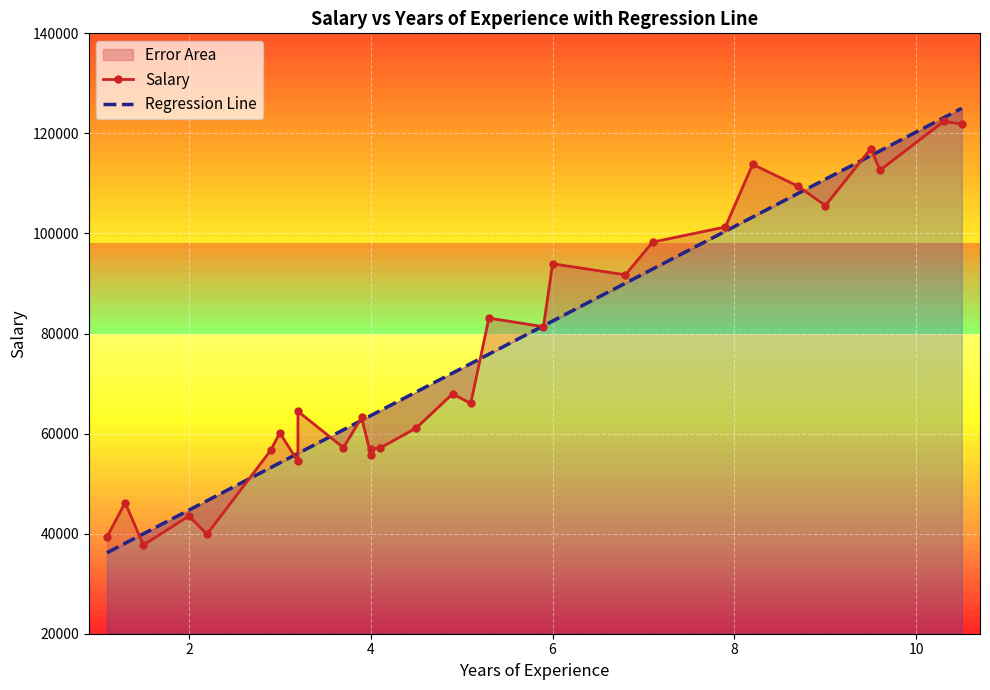

How many intersections are there between Regression Line and Salary?

13